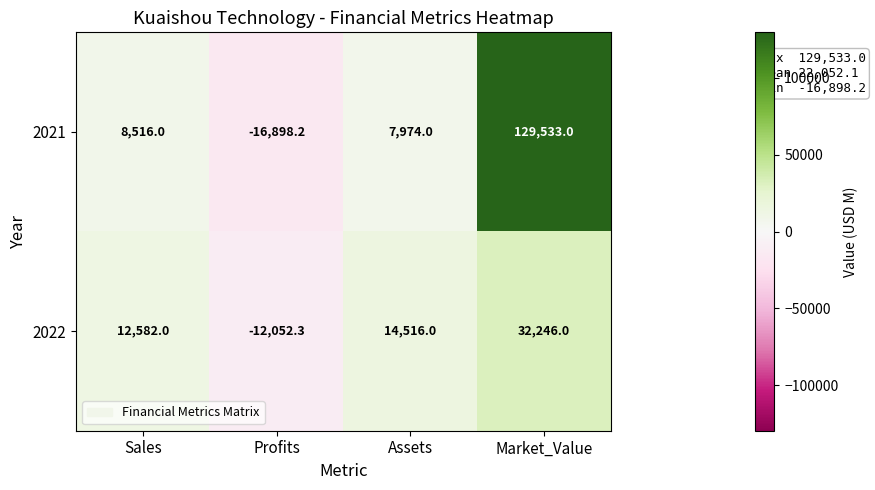

What is the sum of the 2022 values at Sales and Profits?

529.7